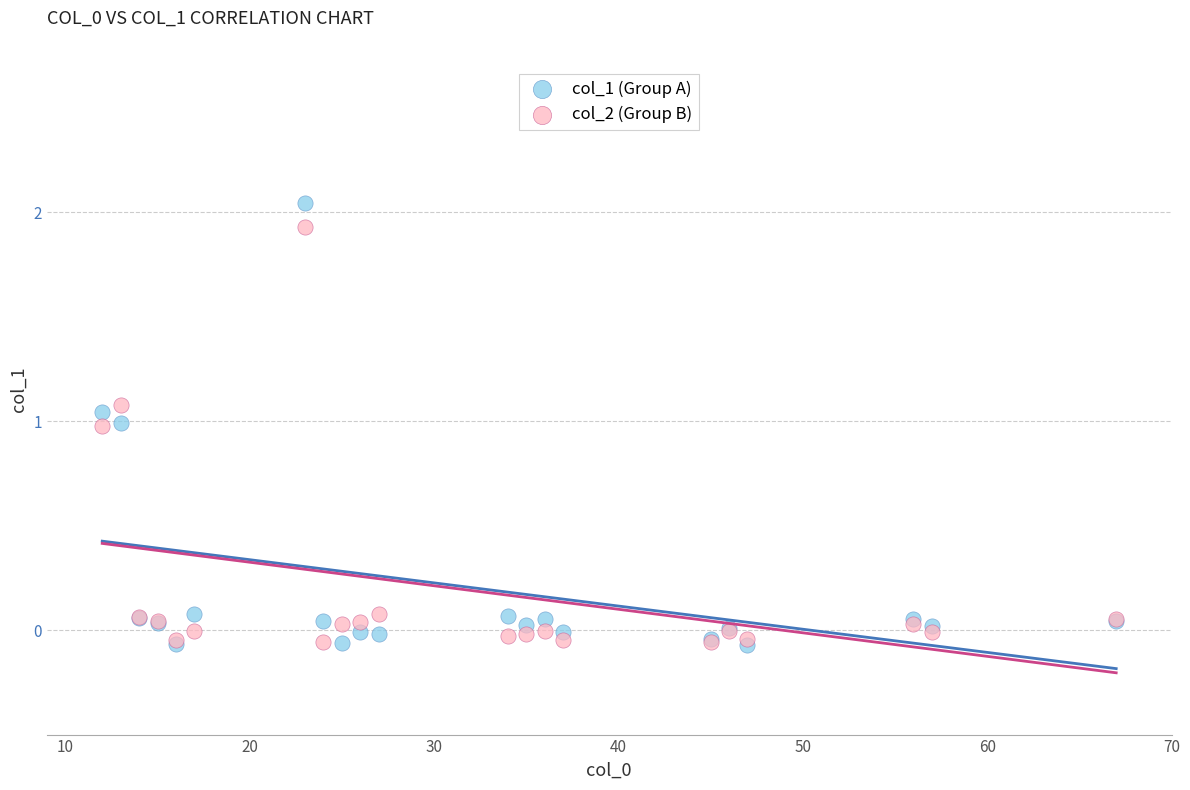

What are all the series names shown in the legend?

col_1 (Group A), col_2 (Group B)